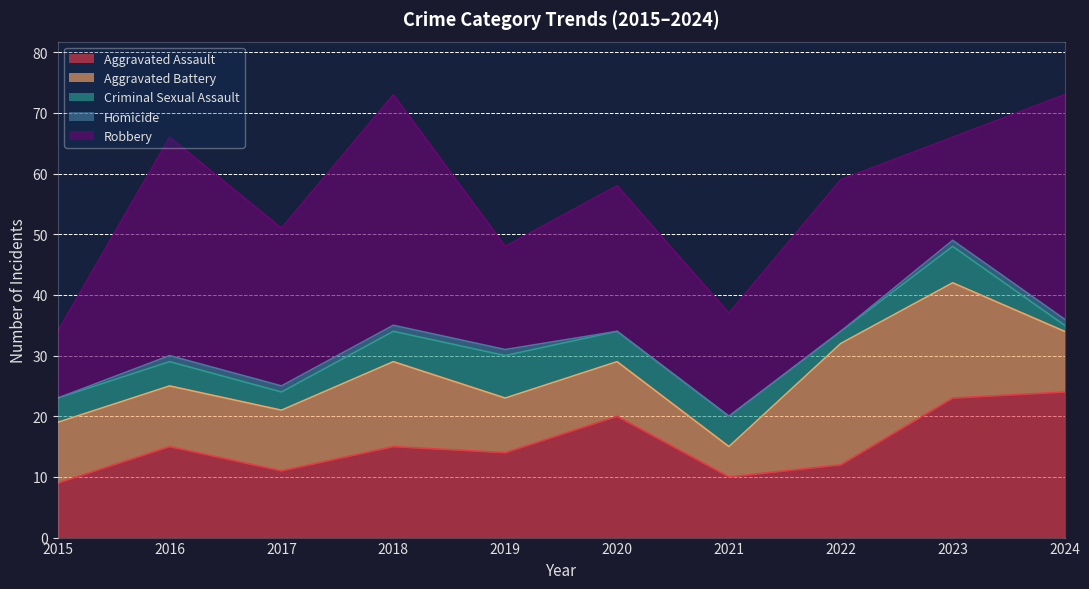

Where is Robbery nearest to the value 24?

2020